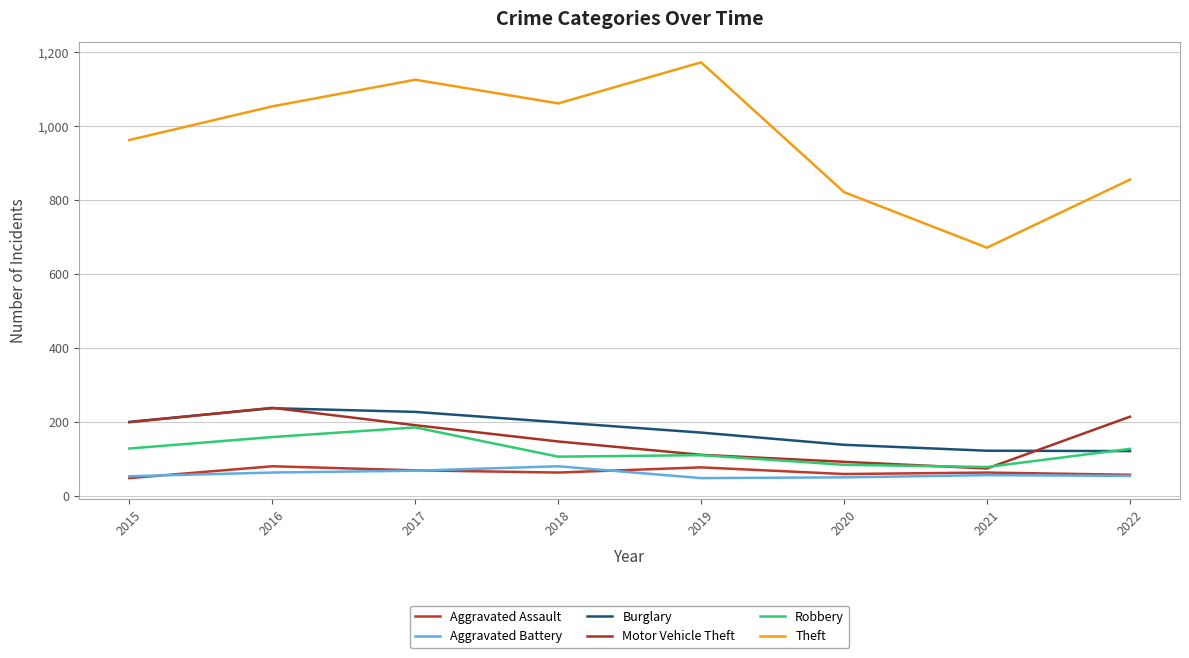

True or false: Aggravated Assault has more than 1 interior local peaks.

True